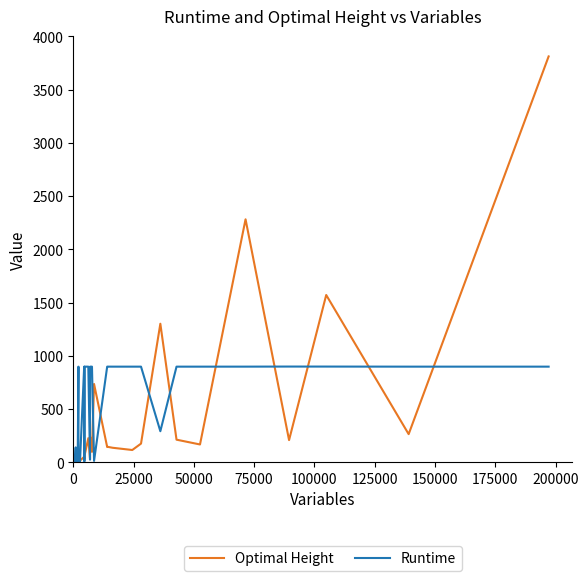

List the series in order of their peak value, highest first.

Optimal Height, Runtime